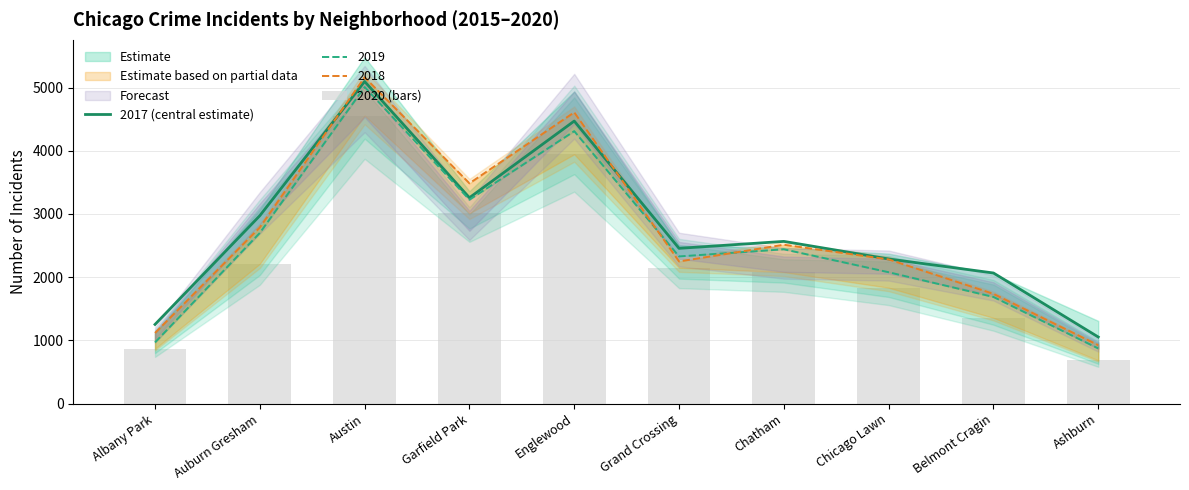

Which category has the highest value across all series?

Austin